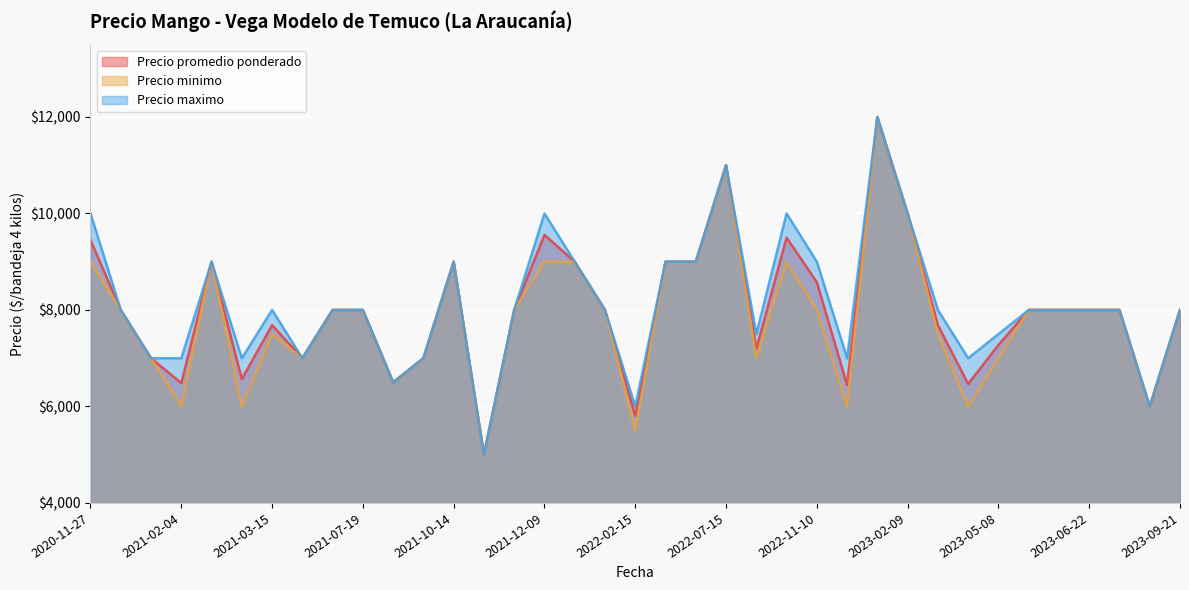

How many values in the Precio minimo series are below 8000?

15